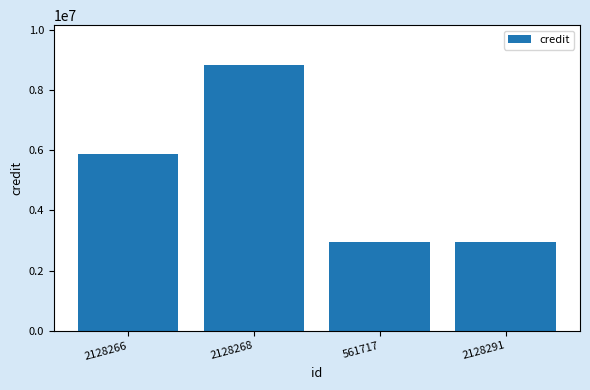

What is the label of the 1st bar from the right?

2128291